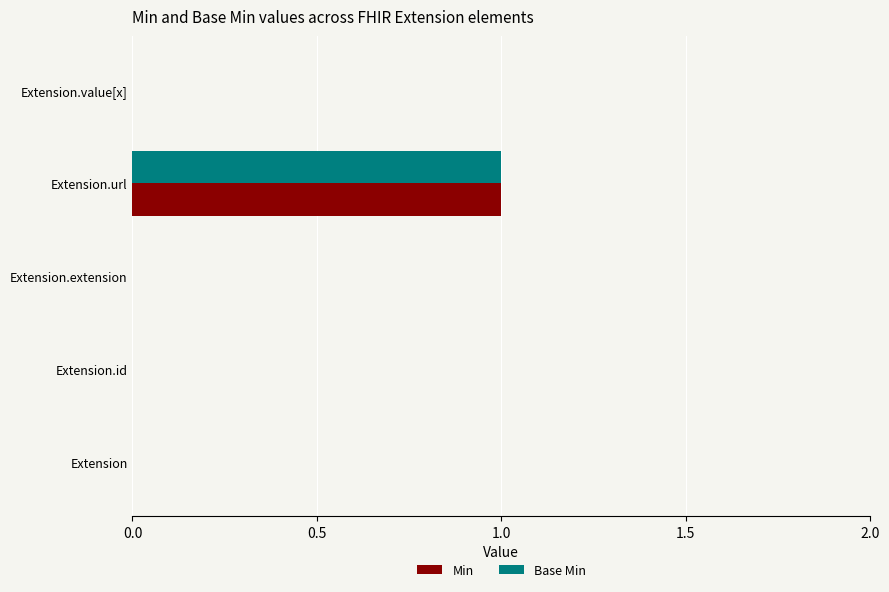

At which category is the sum across all series the highest?

Extension.url